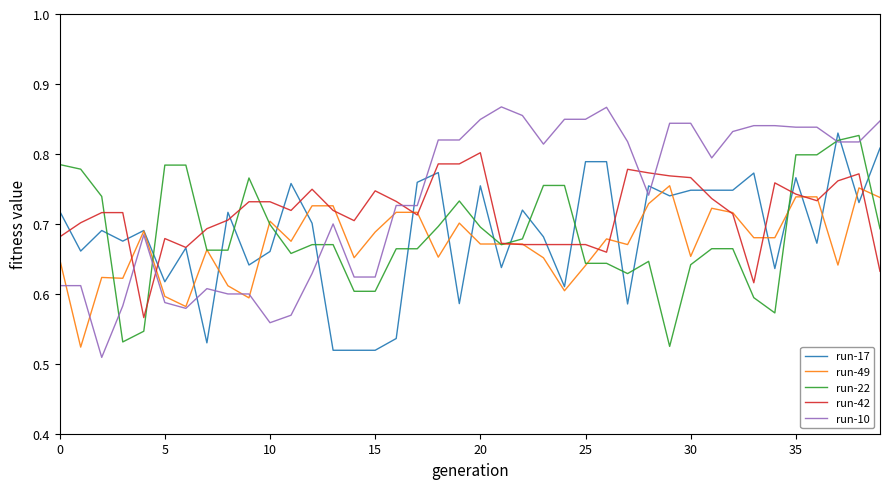

Which series has the widest spread of values?

run-10